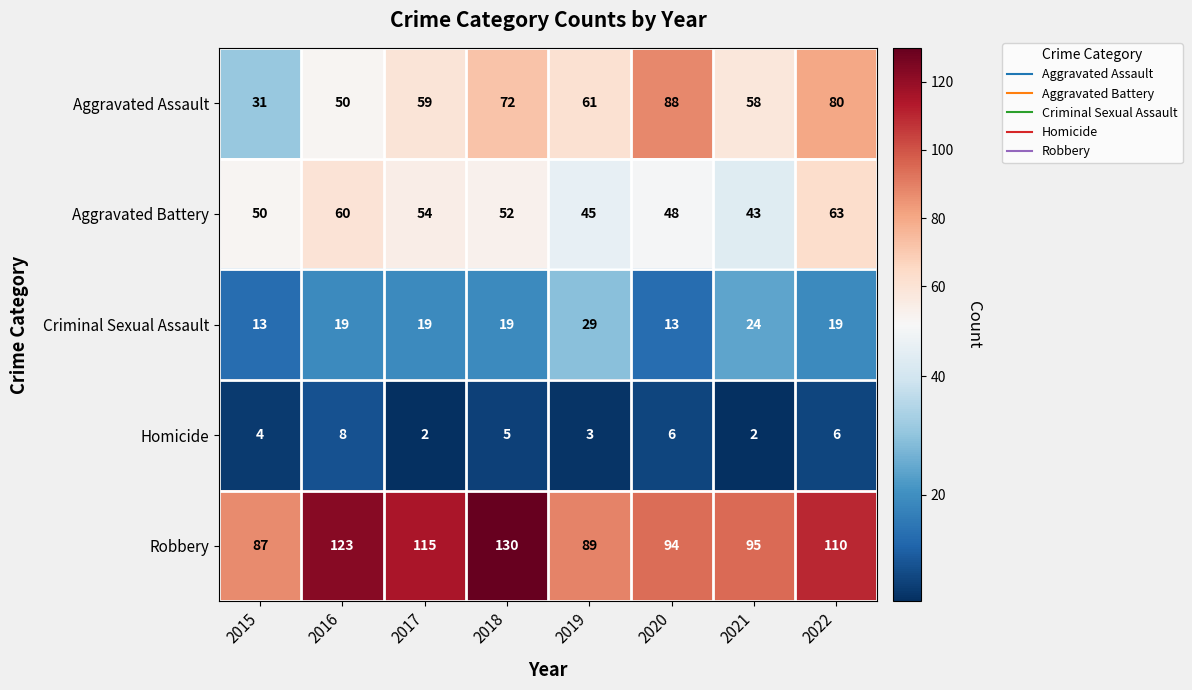

Which category has the highest value across all series?

2018